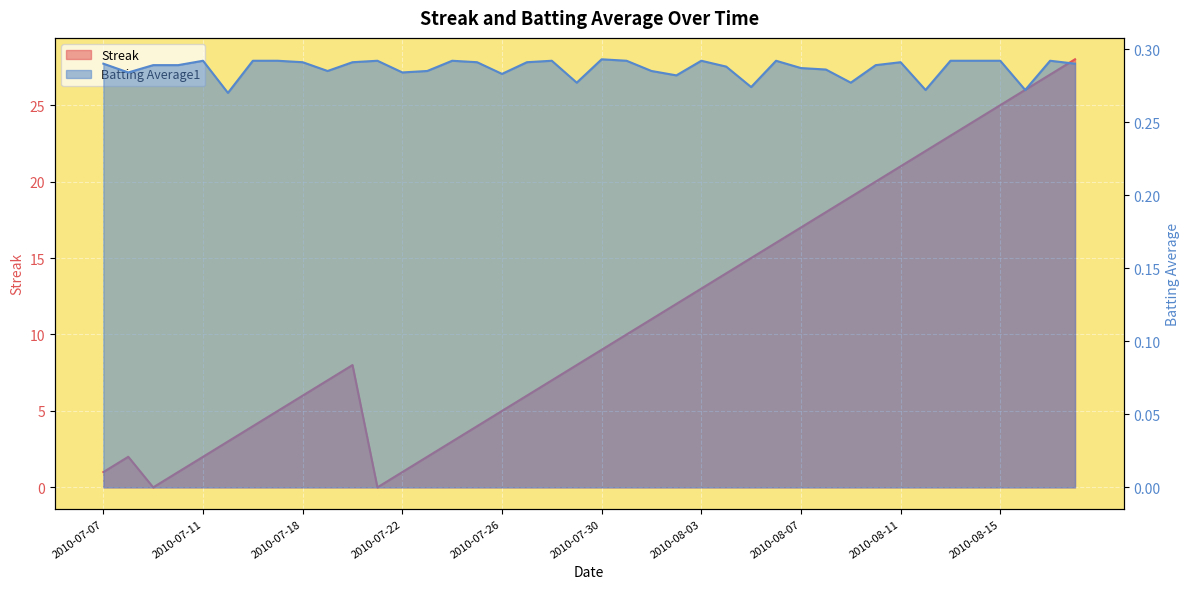

Where is Batting Average1 nearest to the value 0?

2010-07-15